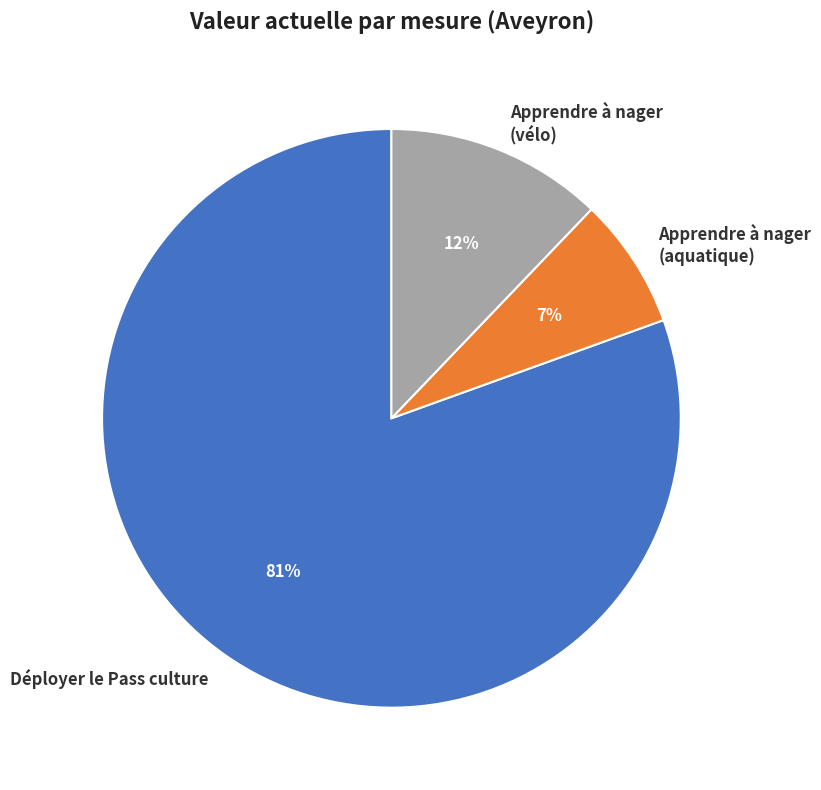

To the nearest percent, what portion does Apprendre à nager (aquatique) represent?

7%